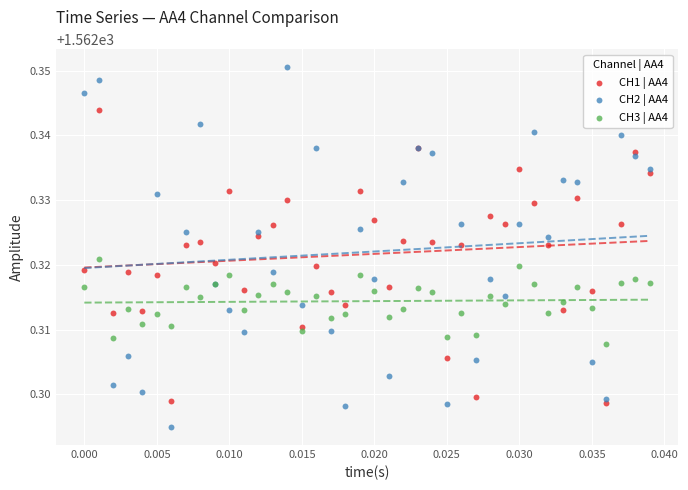

Which series contains the lowest Y value?

CH2 | AA4